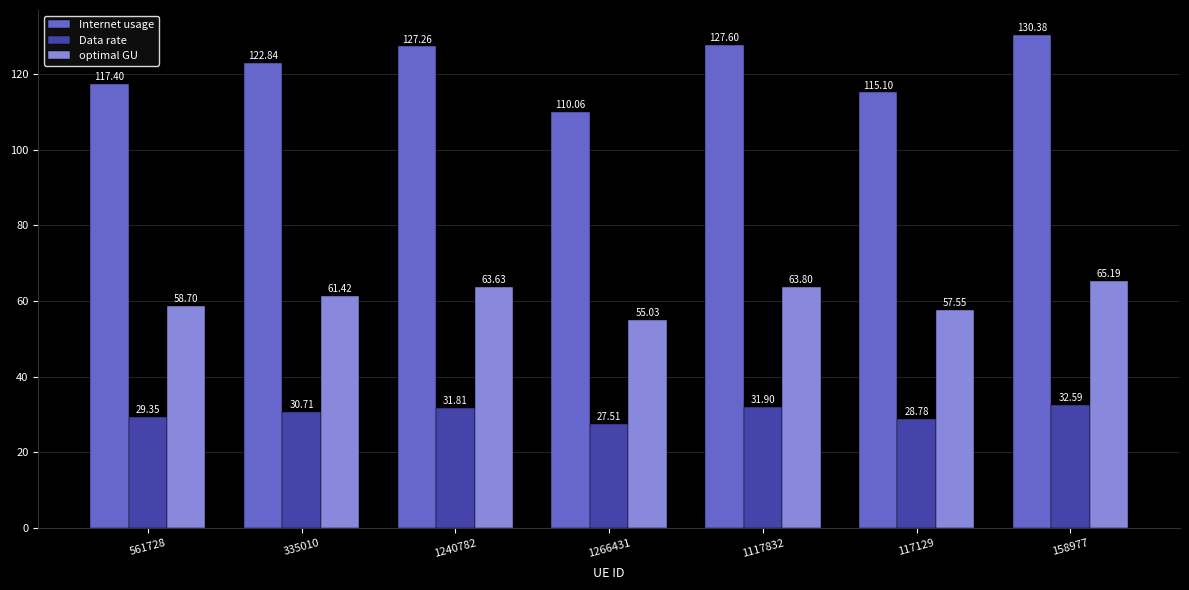

At which label does Internet usage reach its peak?

158977